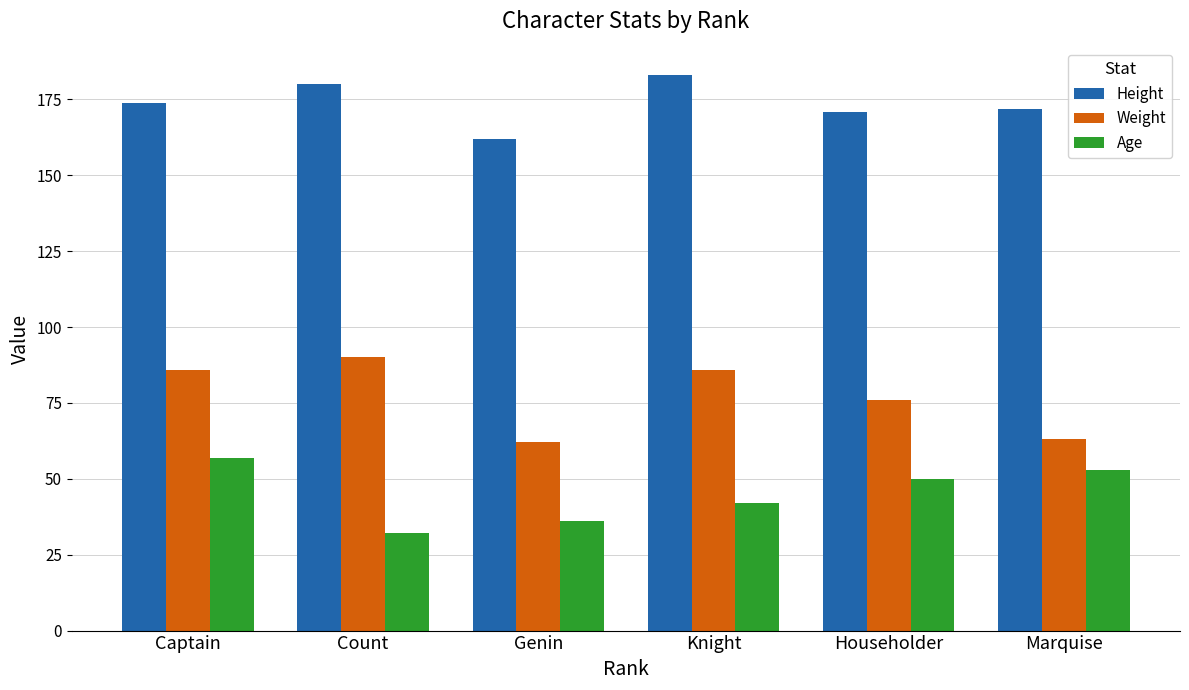

The value of Age at Knight is 8. True or false?

False